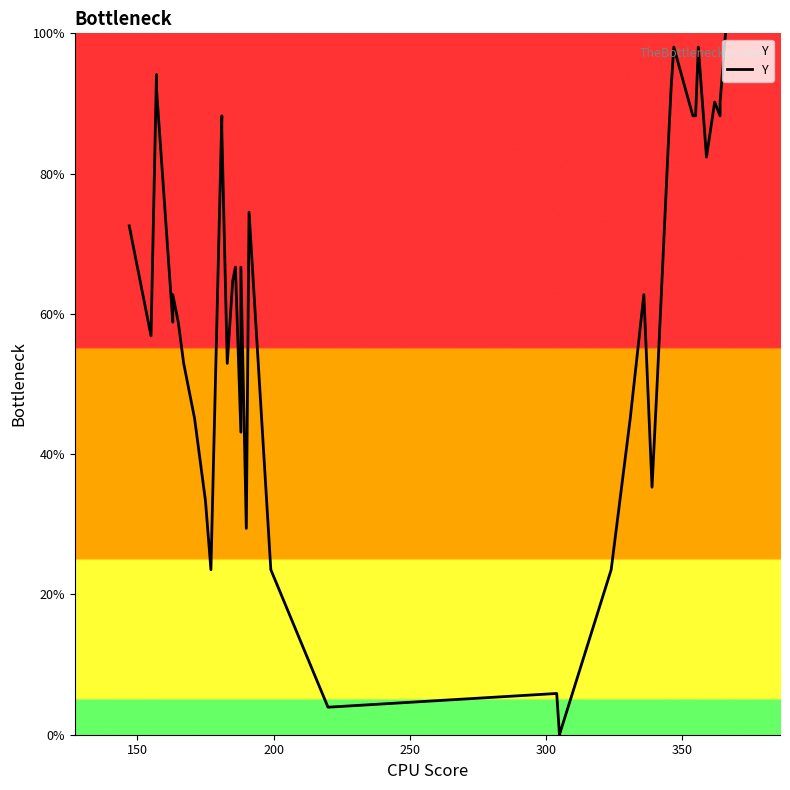

Does the chart have visible grid lines?

No